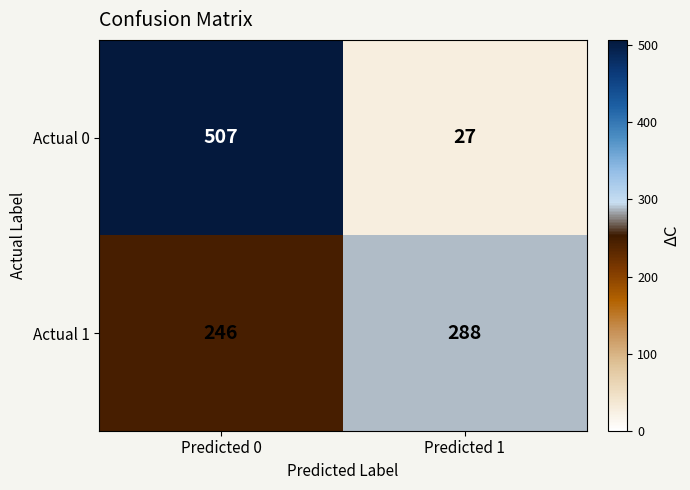

What is the minimum value shown in the chart?

27